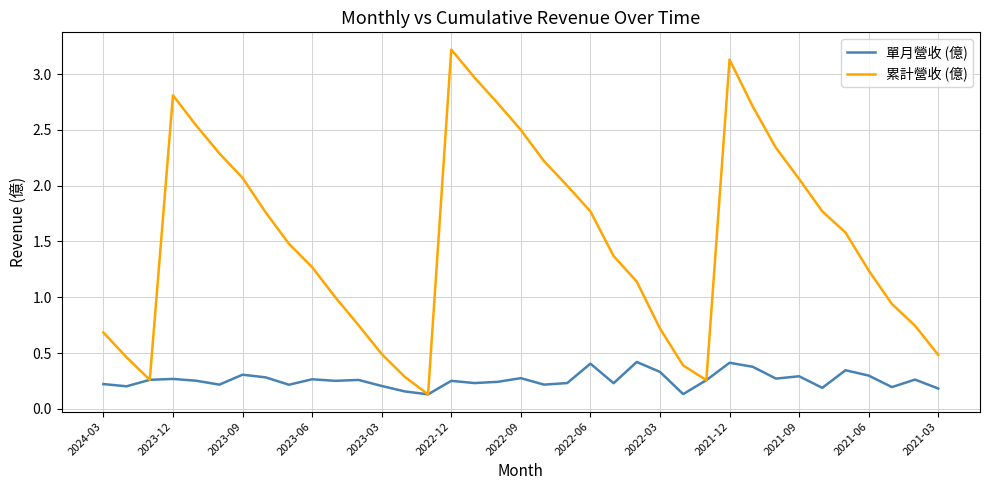

How many series are shown in this chart?

2